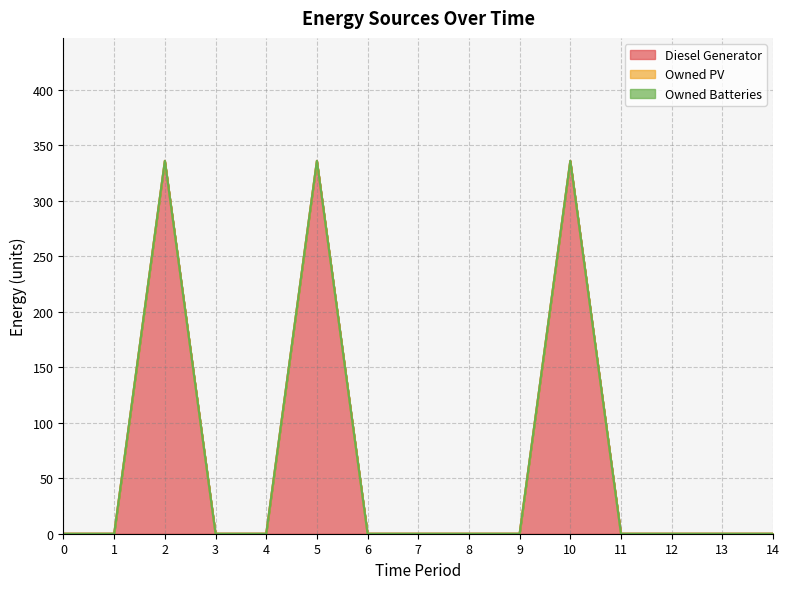

Which series has the widest spread of values?

Diesel Generator